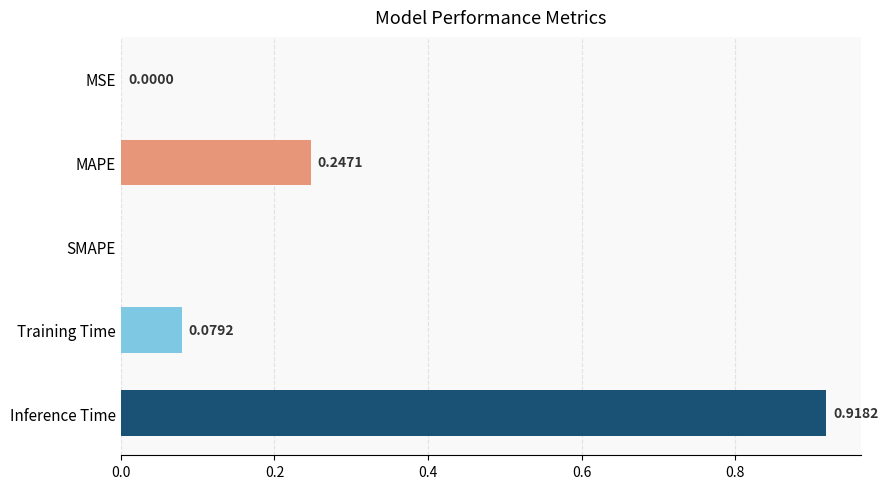

What is the sum of all values?

1.2